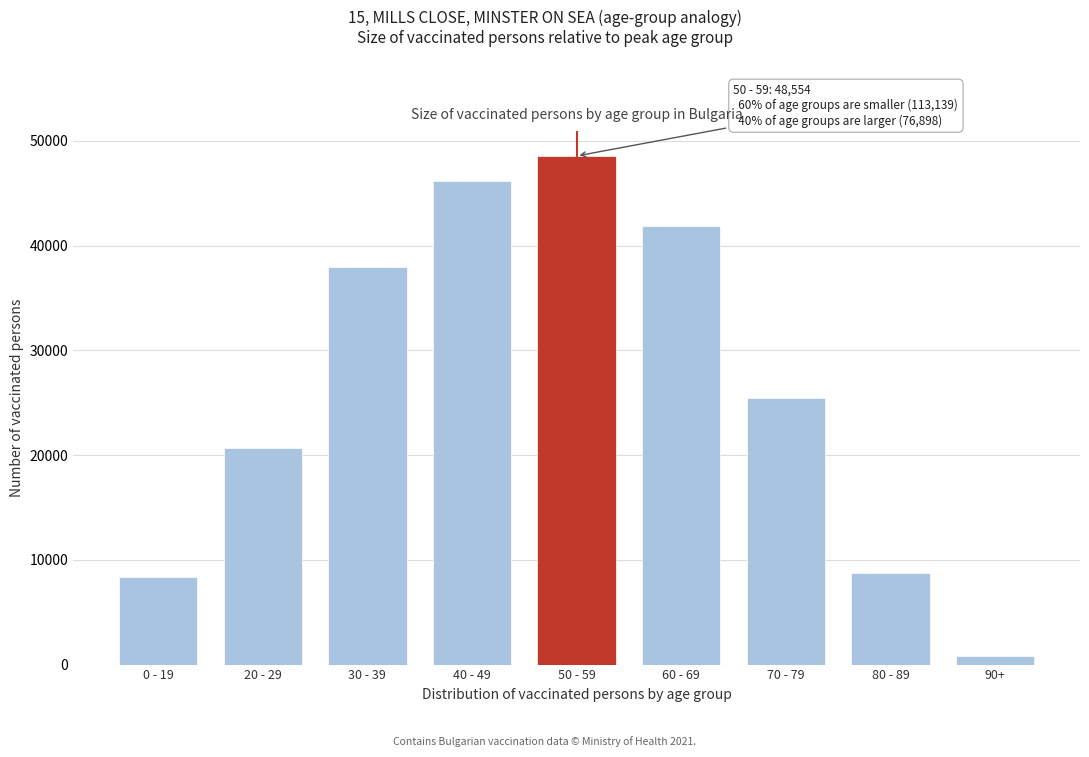

Reading left to right, what are all the values shown in this chart?

8395	20645	37980	46119	48554	41899	25457	8728	814